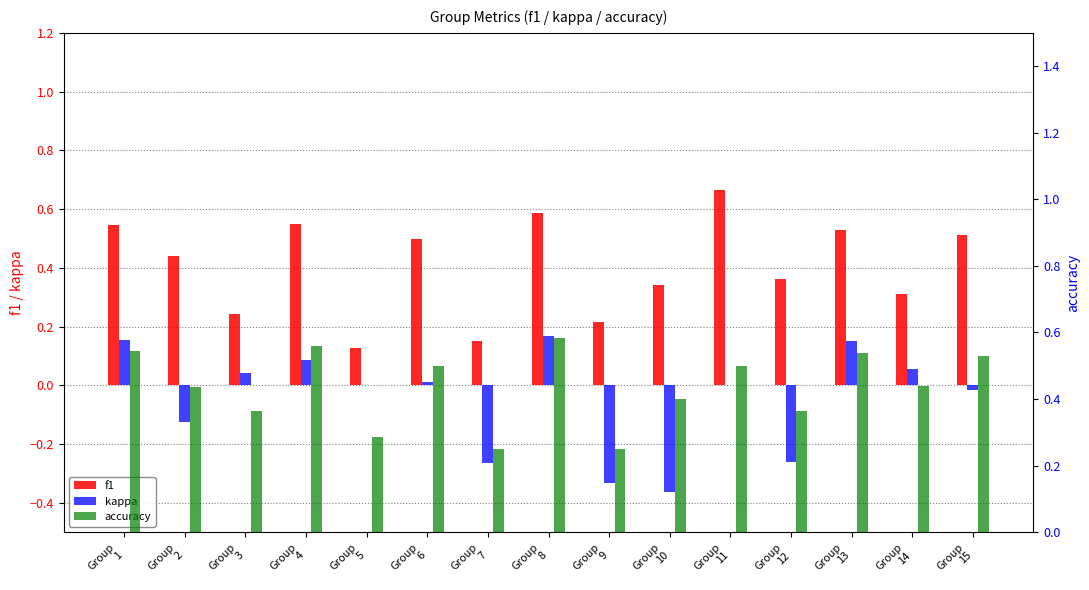

Reading left to right, what are all the values shown in this chart?

f1: 0.5	0.4	0.2	0.6	0.1	0.5	0.1	0.6	0.2	0.3	0.7	0.4	0.5	0.3	0.5
kappa: 0.2	-0.1	0.0	0.1	0.0	0.0	-0.3	0.2	-0.3	-0.4	0.0	-0.3	0.2	0.1	-0.0
accuracy: 0.5	0.4	0.4	0.6	0.3	0.5	0.2	0.6	0.2	0.4	0.5	0.4	0.5	0.4	0.5